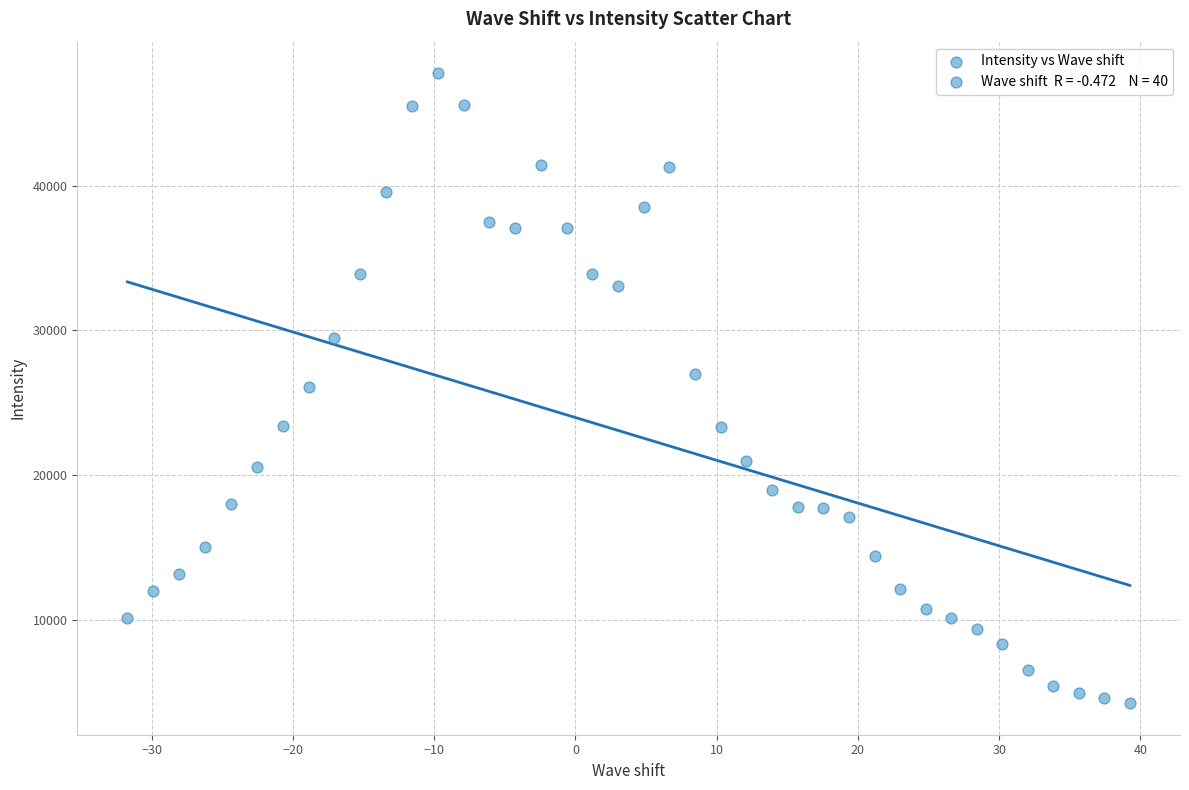

What is the range of Y values (max minus min)?

43559